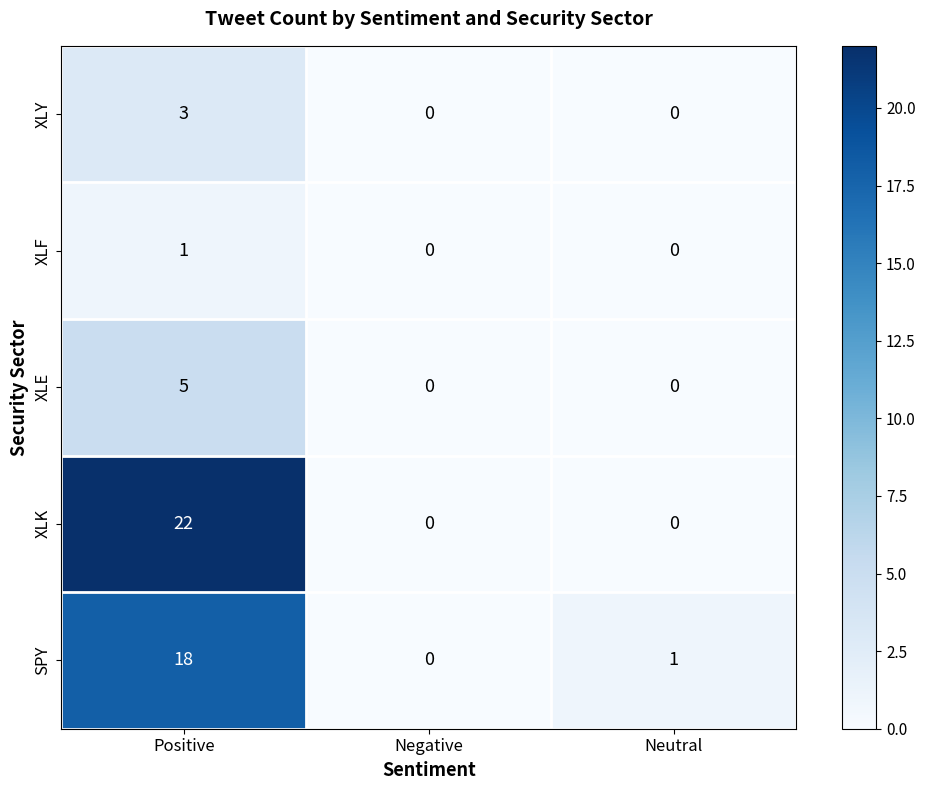

Which category has the highest value across all series?

Positive